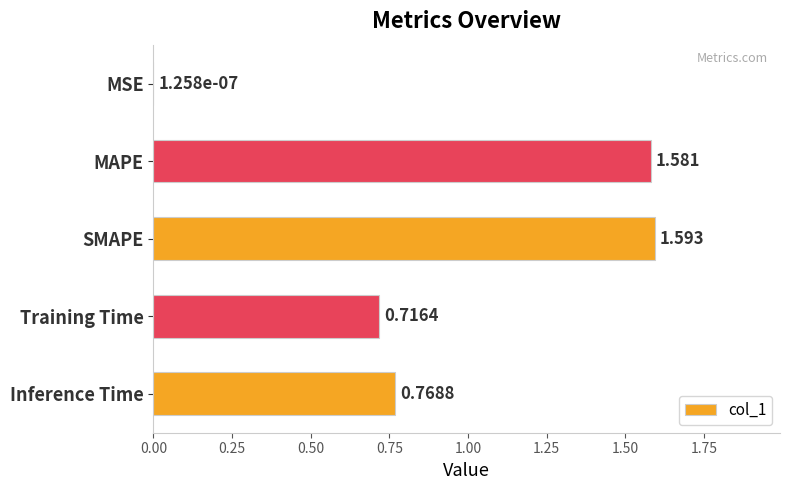

Where is the data nearest to the value 0?

MSE